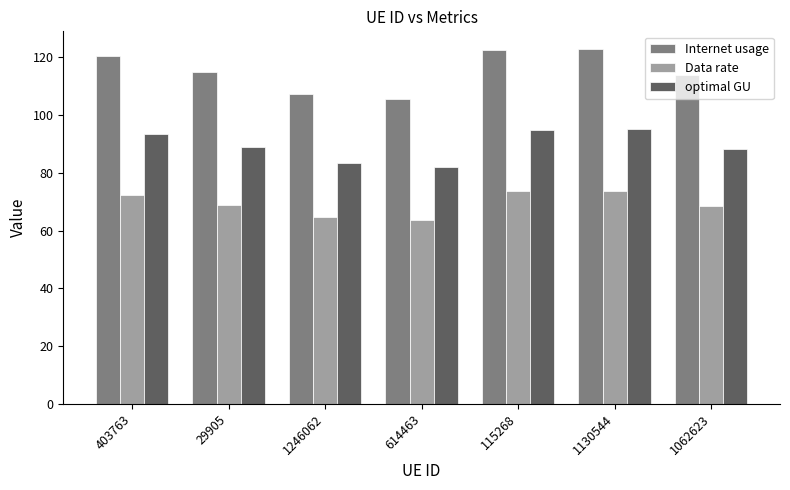

How many bars are there in each group?

3